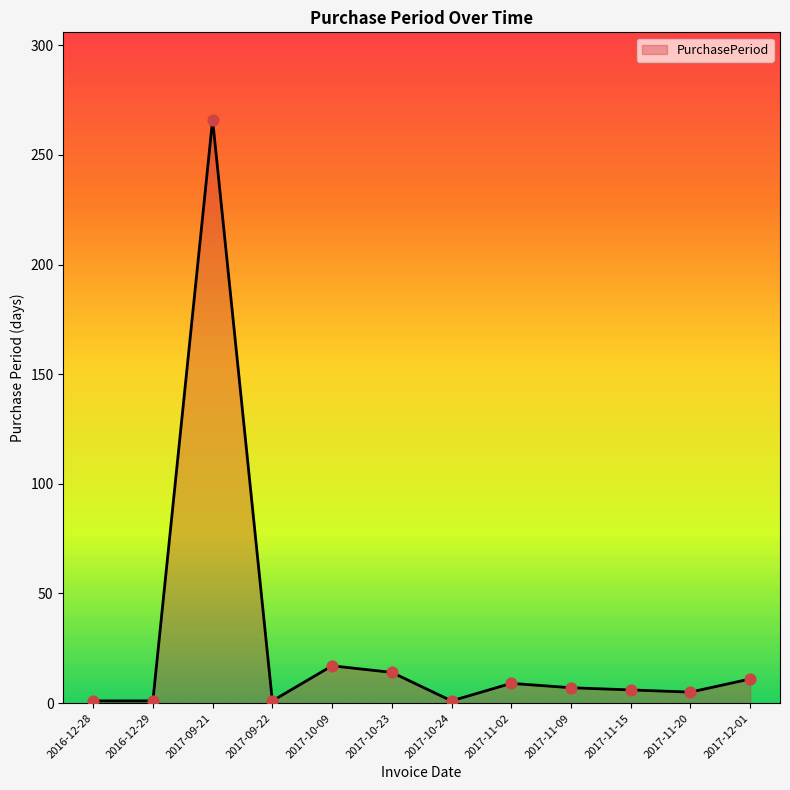

Which has a higher value, 2017-11-02 or 2017-10-09?

2017-10-09